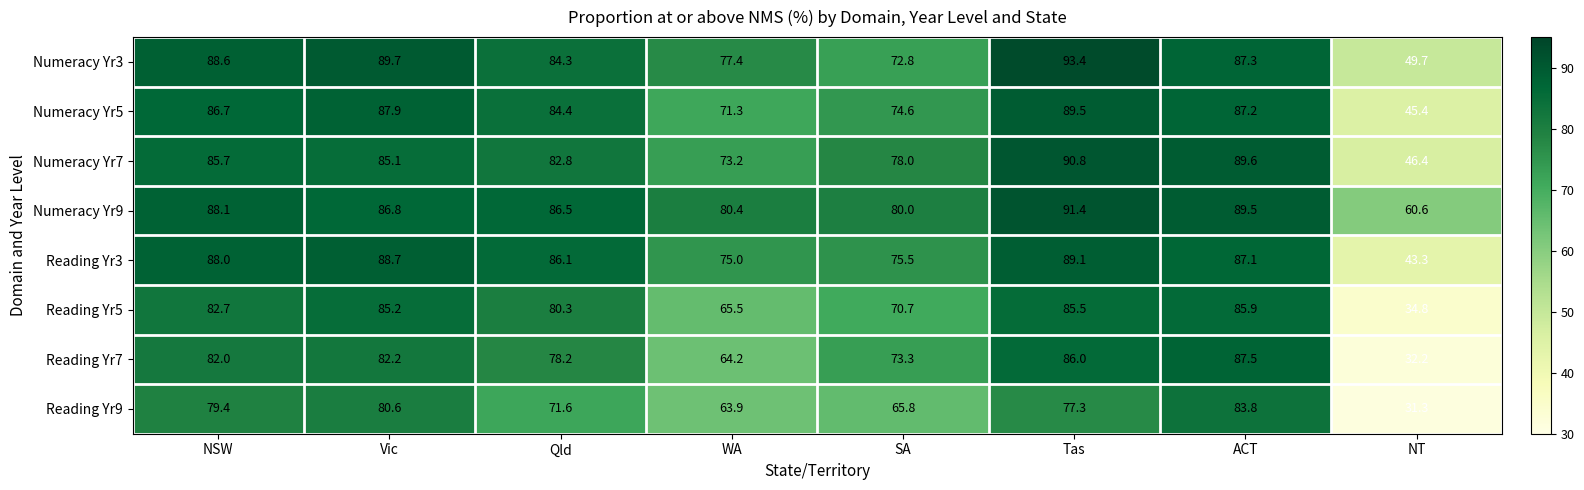

How many data points does each series have?

8